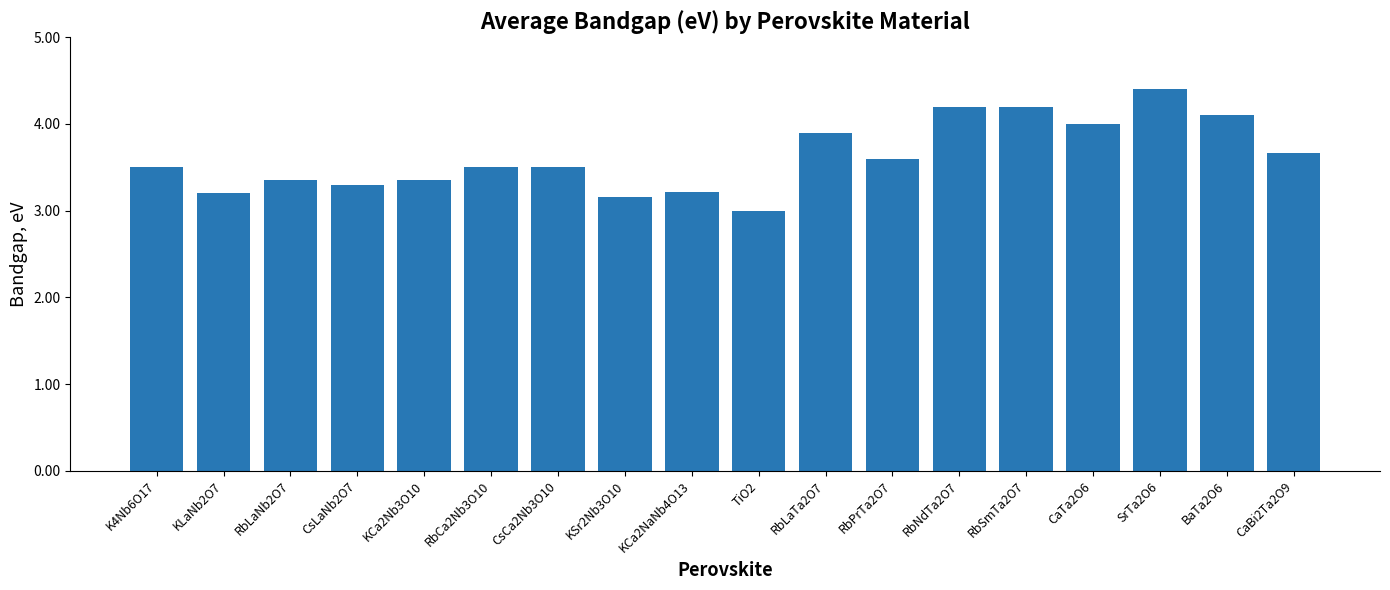

What is the value of the 7th bar from the left?

3.5